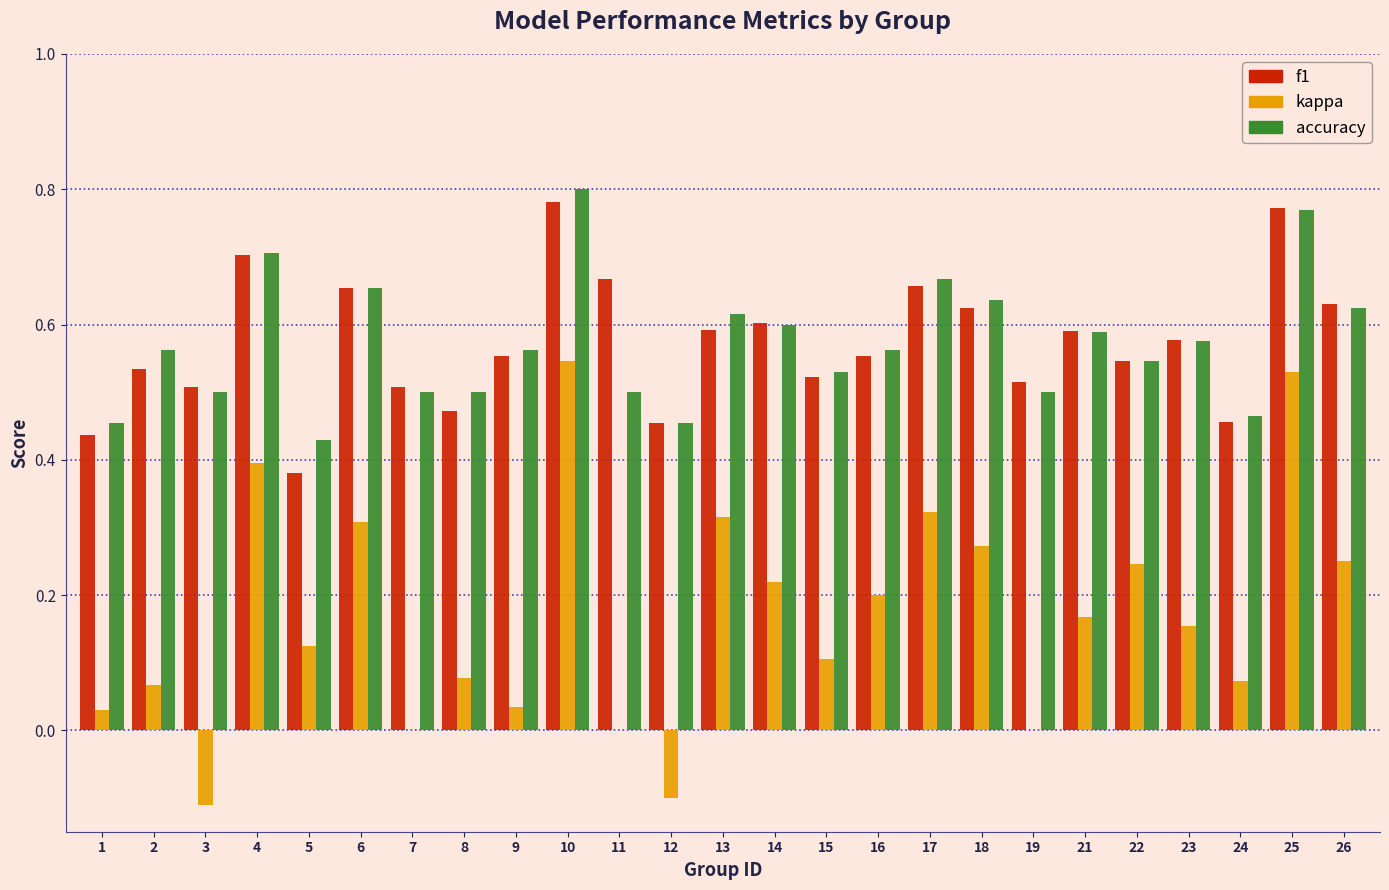

Which series changed the most between 6 and 25?

kappa